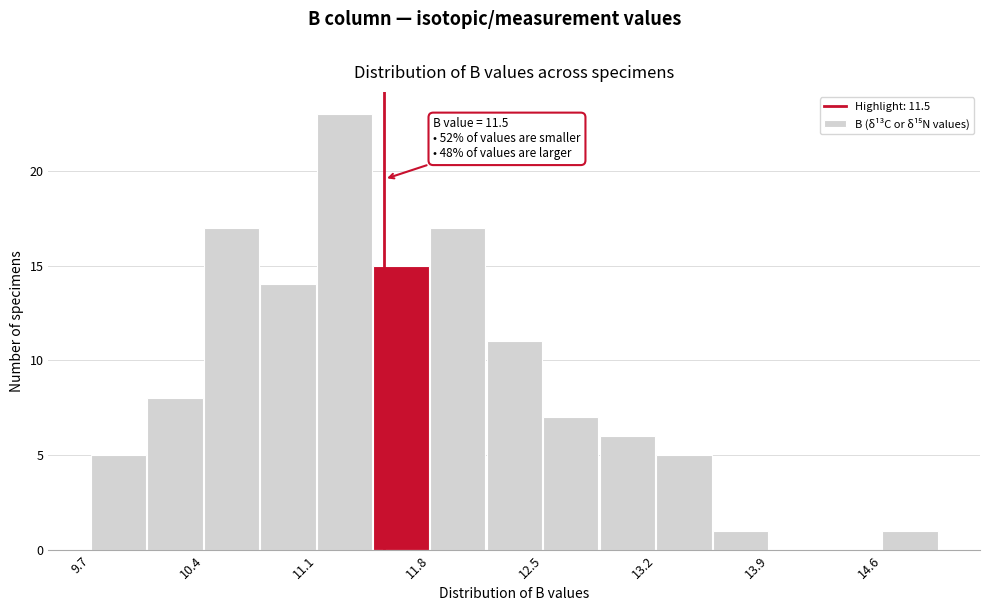

Around what value on the x-axis is the tallest bar? Give the approximate position of its centre, as read against the axis.

11.3